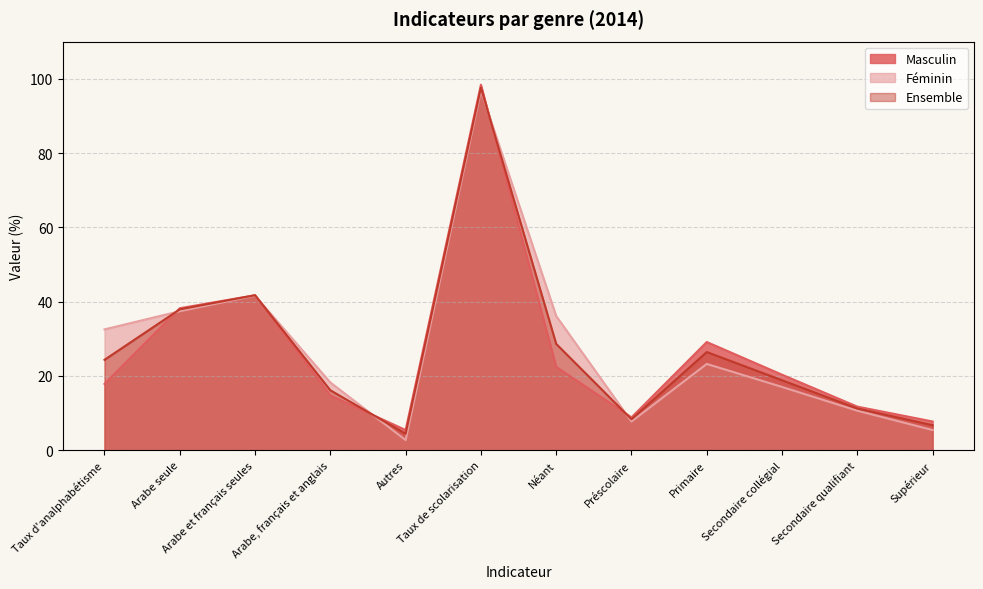

What is the value of the Masculin point at the 9th from the left?

29.1